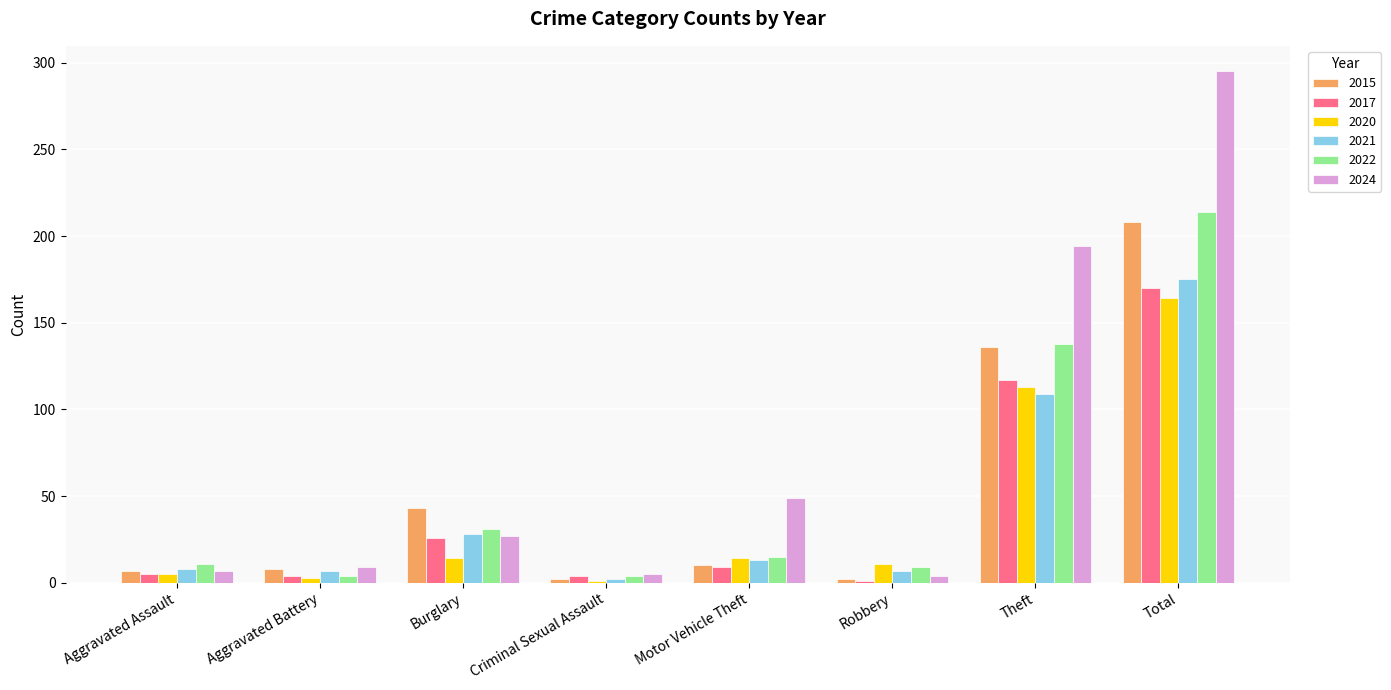

How many data points in 2024 are less than 27?

4